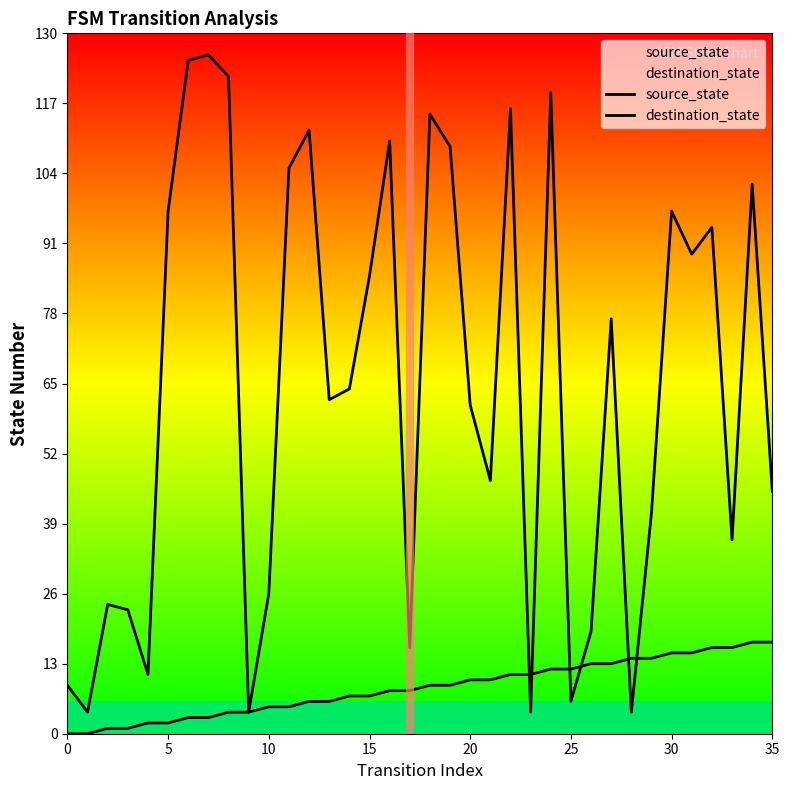

Rank the series by their maximum value, from highest to lowest.

destination_state, source_state